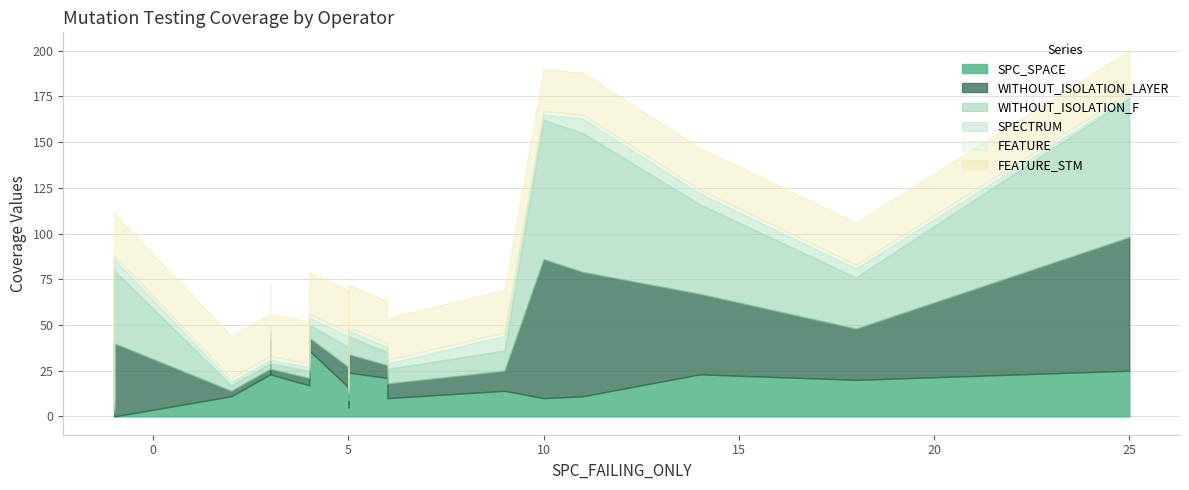

Between 3 and 6, which series saw the biggest shift?

SPC_SPACE